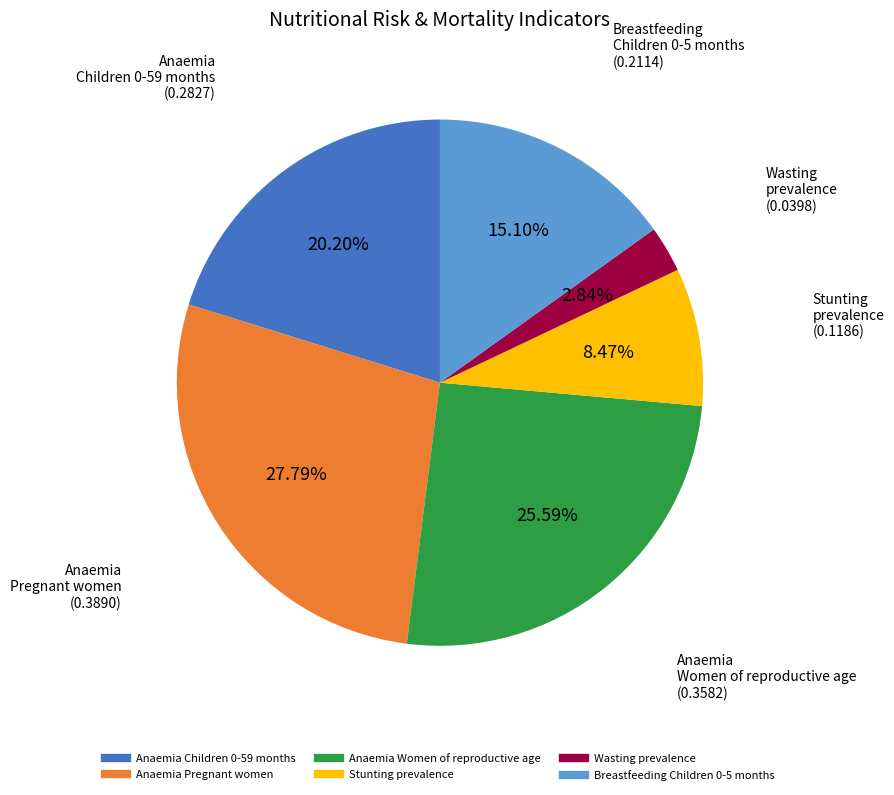

Is there any slice that represents more than half of the pie?

No